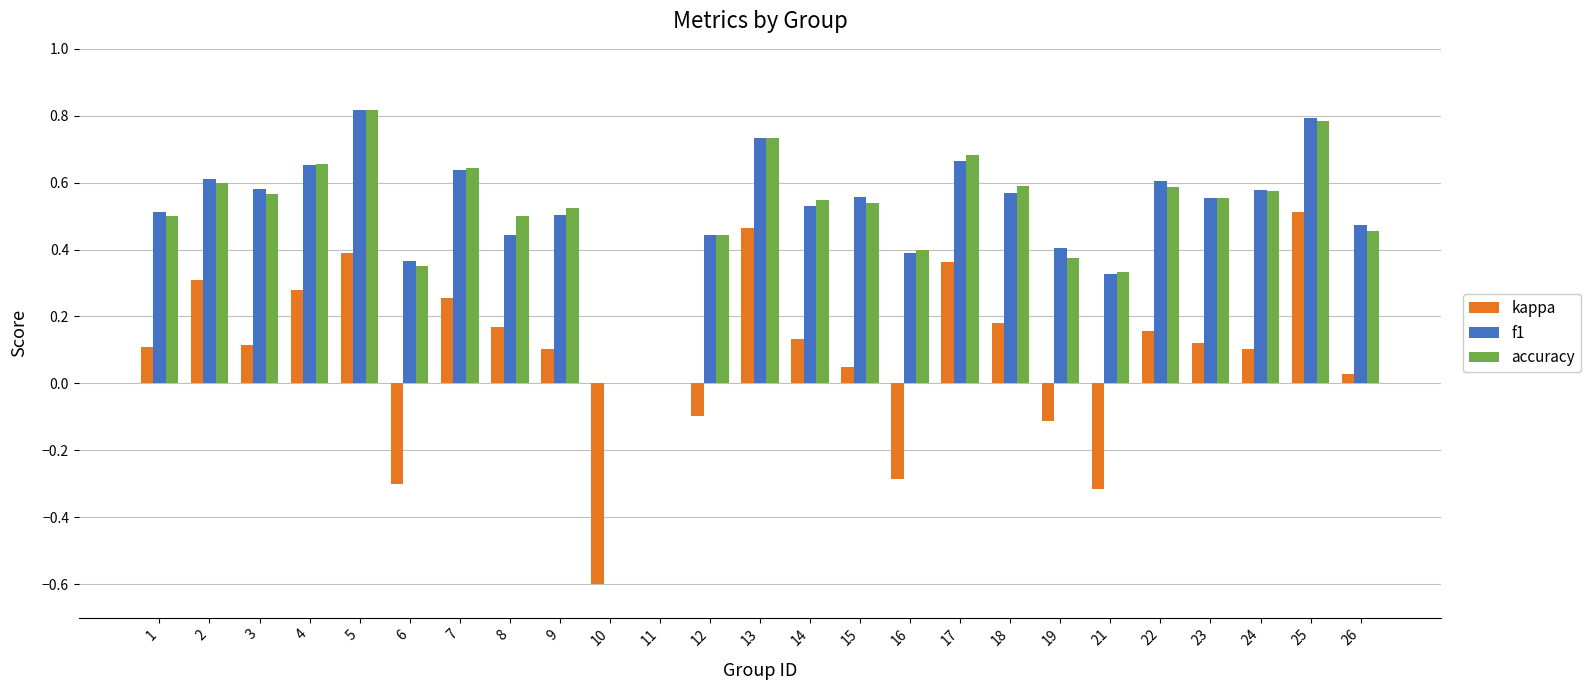

What is the sum of the f1 values at 22 and 8?

1.1